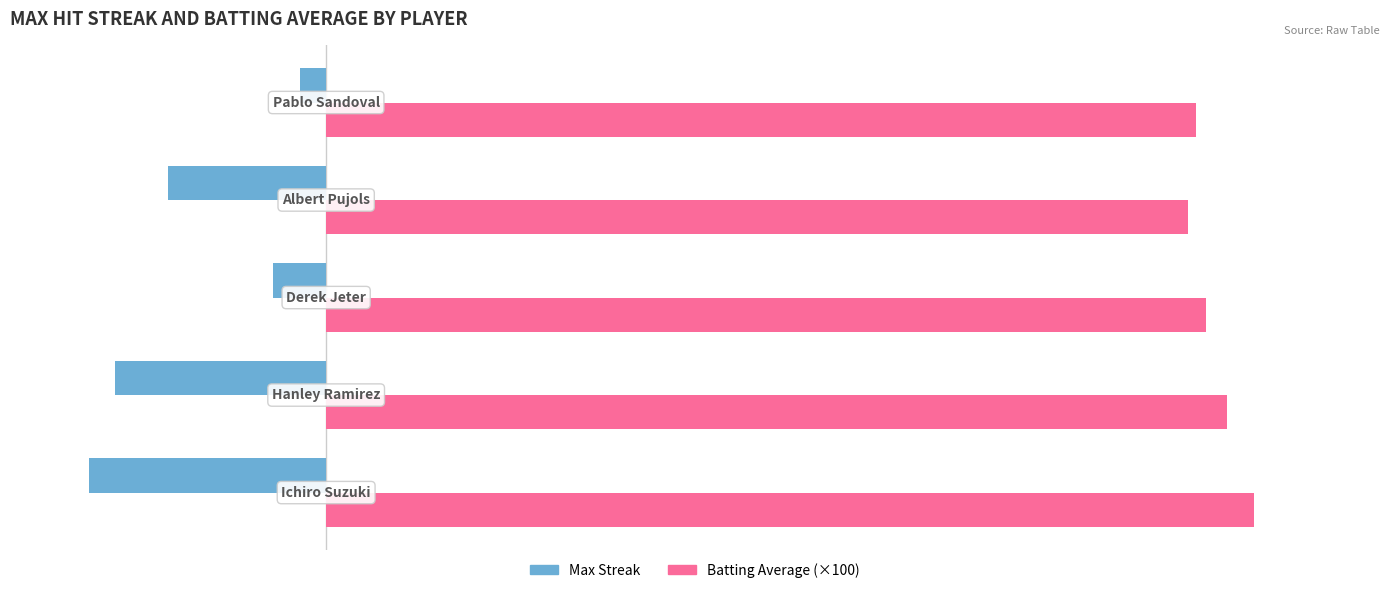

What are all the series names shown in the legend?

Max Streak, Batting Average (×100)